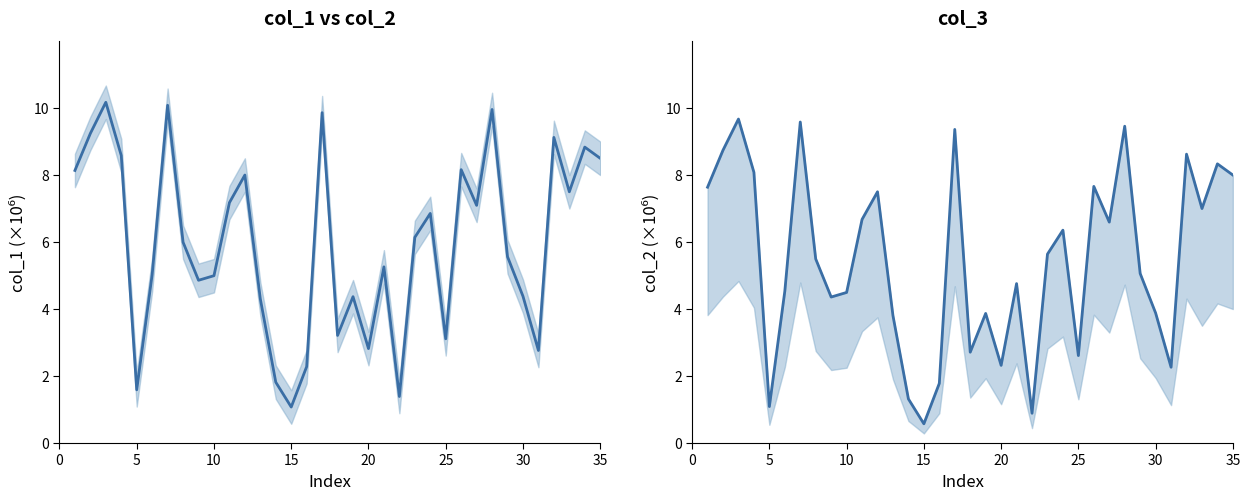

Reading left to right, transcribe all the data shown in this chart.

col_1 mid: 8.1	9.2	10.2	8.6	1.6	5.0	10.1	6.0	4.9	5.0	7.2	8.0	4.3	1.8	1.1	2.3	9.9	3.2	4.4	2.8	5.3	1.4	6.1	6.9	3.1	8.2	7.1	10.0	5.6	4.4	2.8	9.1	7.5	8.8	8.5
col_2: 7.6	8.7	9.7	8.1	1.1	4.5	9.6	5.5	4.4	4.5	6.7	7.5	3.8	1.3	0.6	1.8	9.4	2.7	3.9	2.3	4.8	0.9	5.6	6.4	2.6	7.7	6.6	9.5	5.1	3.9	2.3	8.6	7.0	8.3	8.0